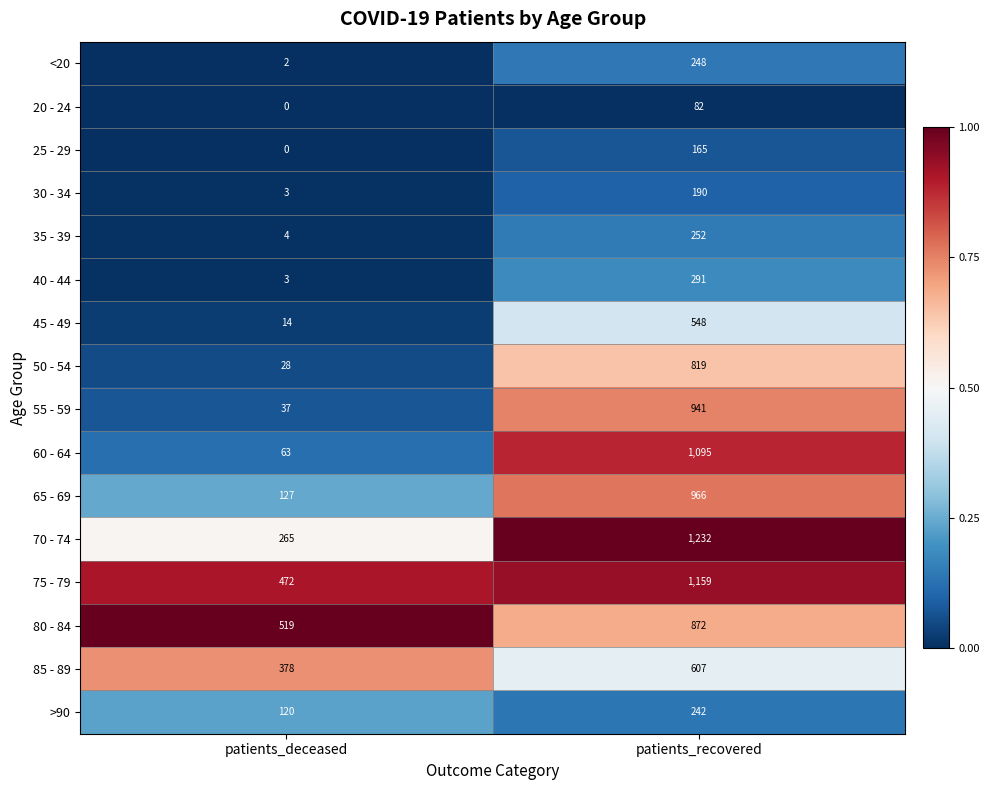

Which category has the highest value in the 20 - 24 series?

patients_recovered